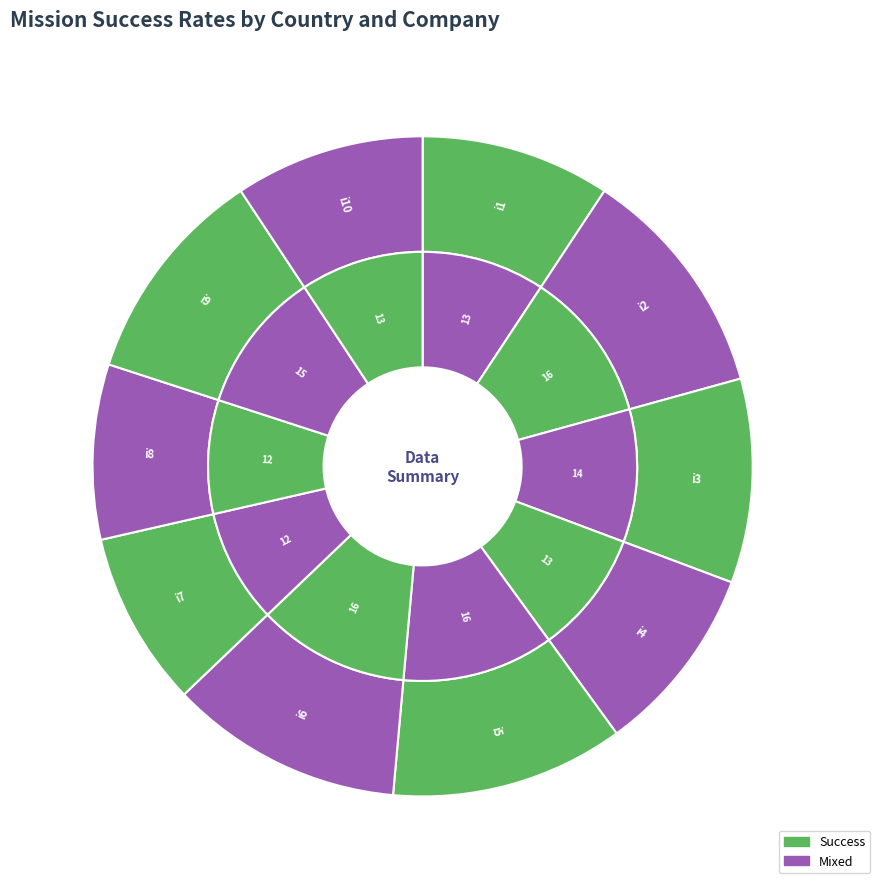

Does i7 represent more than half of the total?

No